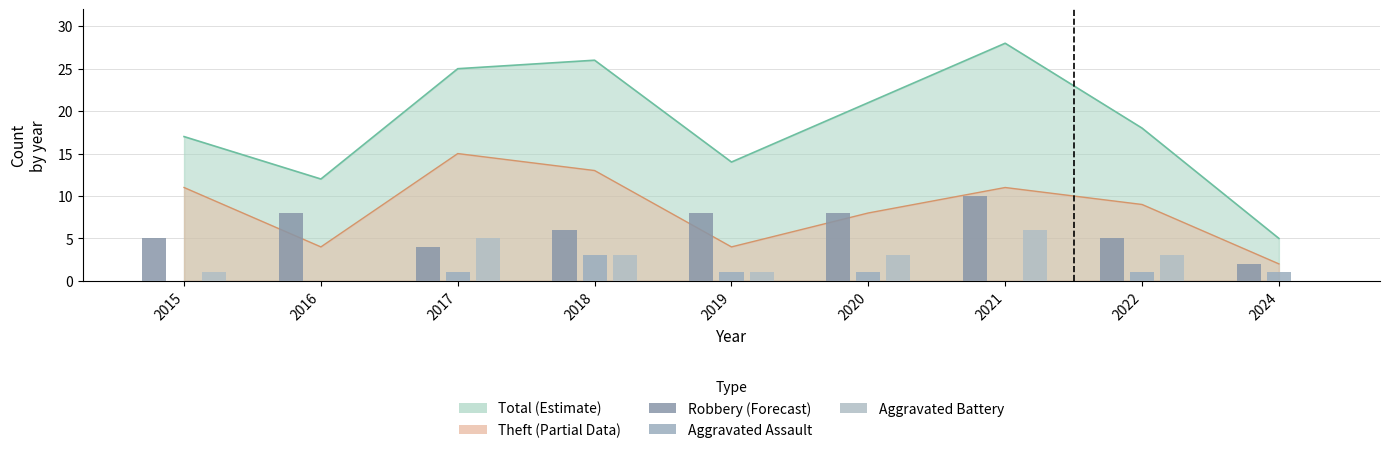

What is the maximum value for Robbery?

10